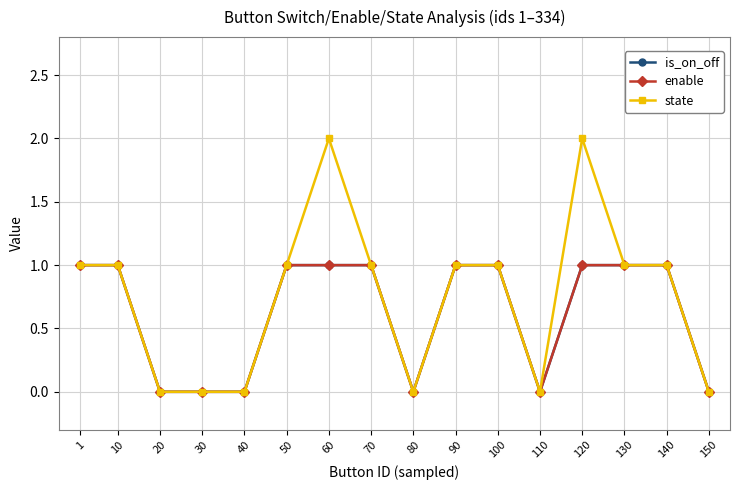

Is this an area chart (filled region under the line)?

No